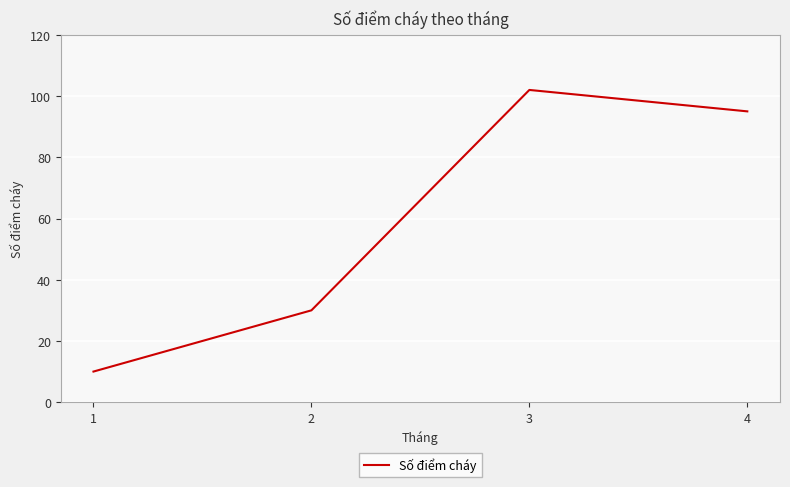

List the labels in order of value, largest first.

3, 4, 2, 1